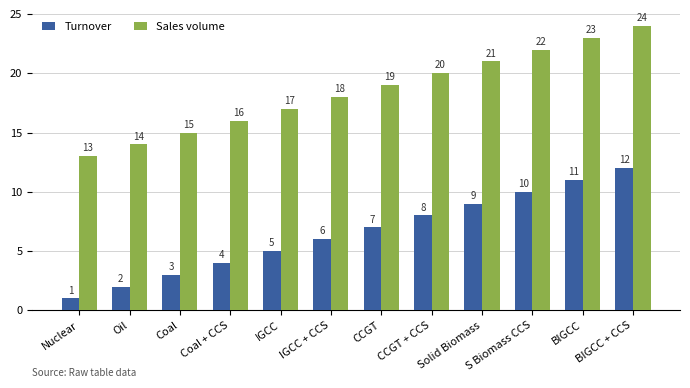

Which series has the largest total across all categories?

Sales volume